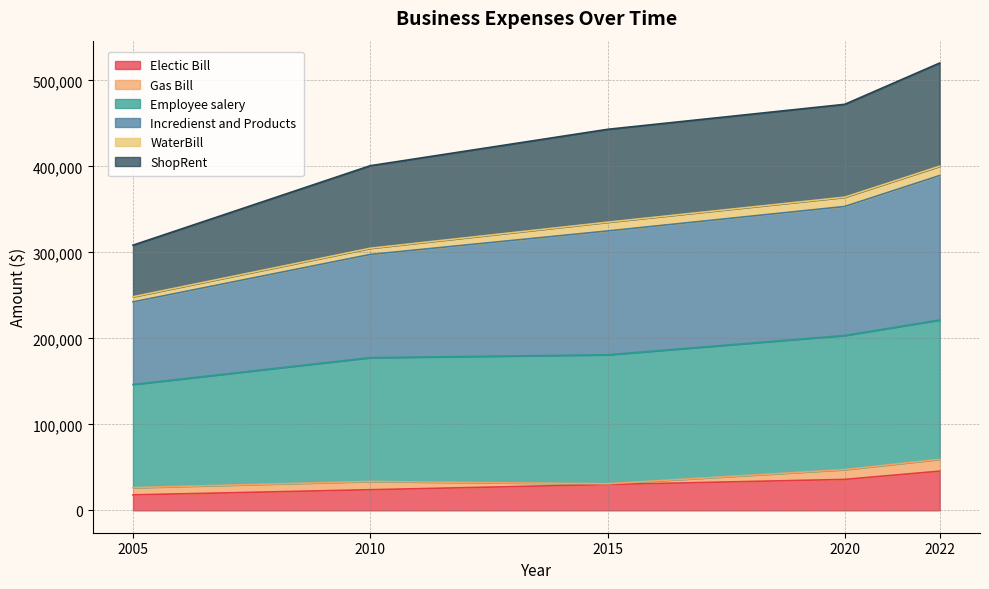

True or false: Electic Bill and Employee salery intersect in this chart.

False